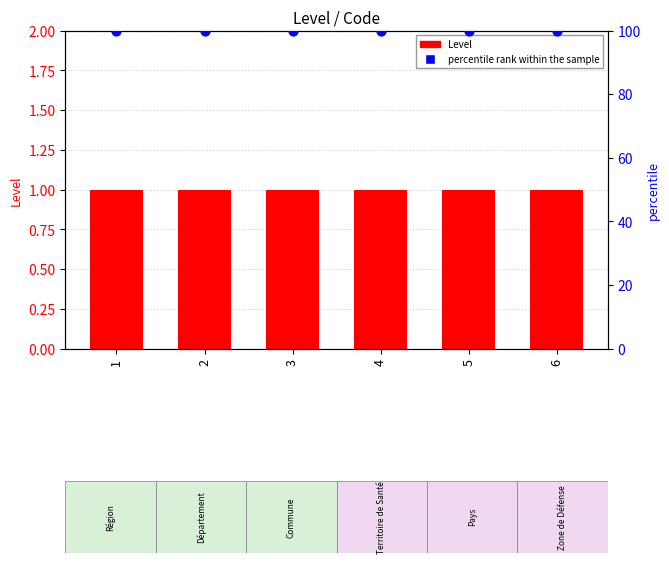

Which series contains the highest Y value?

percentile rank within the sample